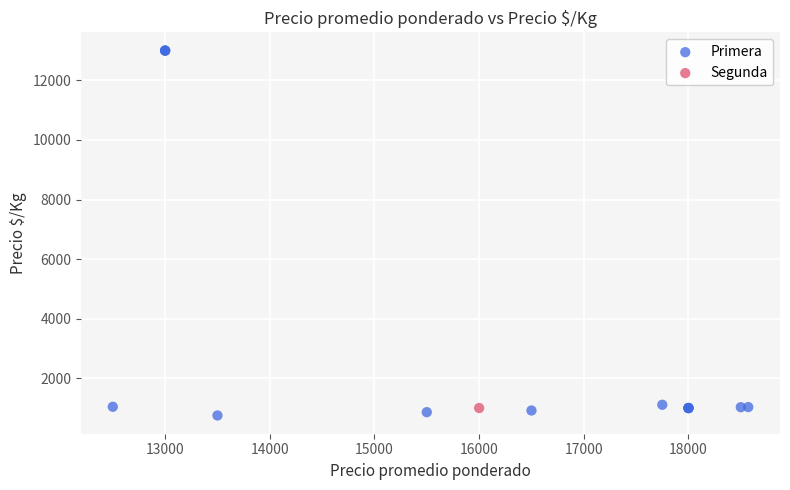

What are all the series names shown in the legend?

Primera, Segunda